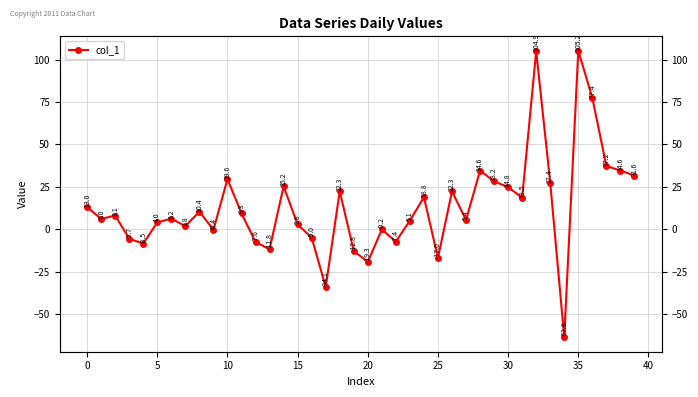

Between 16 and 40, which is larger?

40